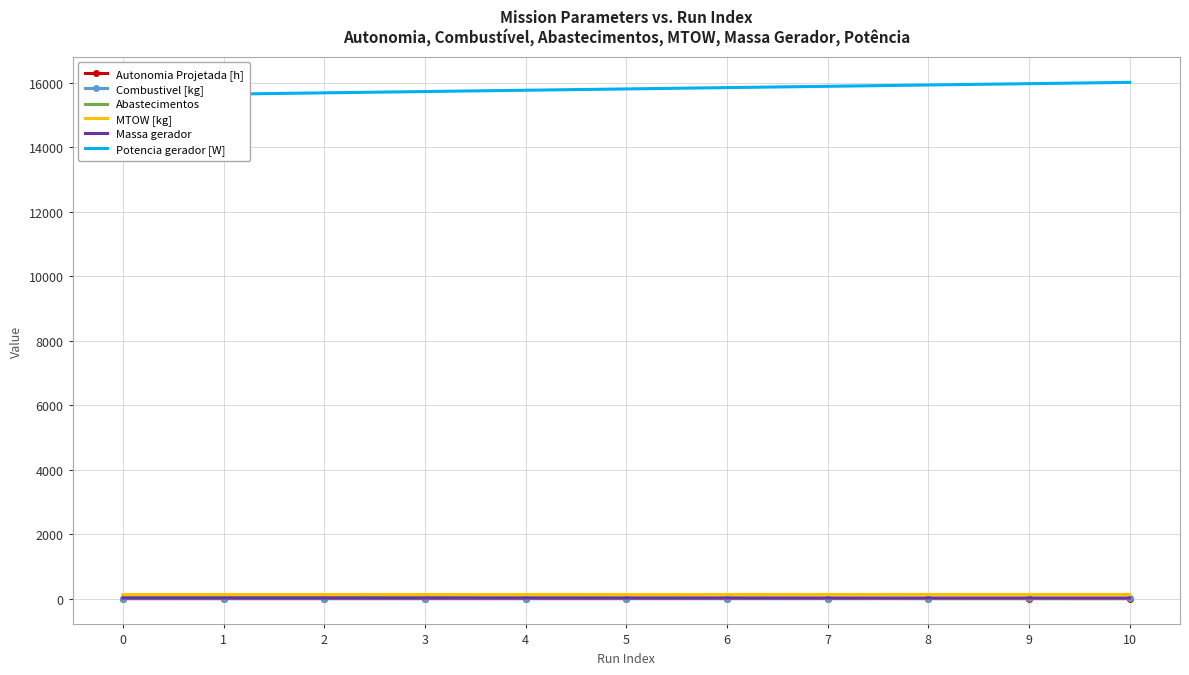

What is the spread (max minus min) of values at 1?

15645.8